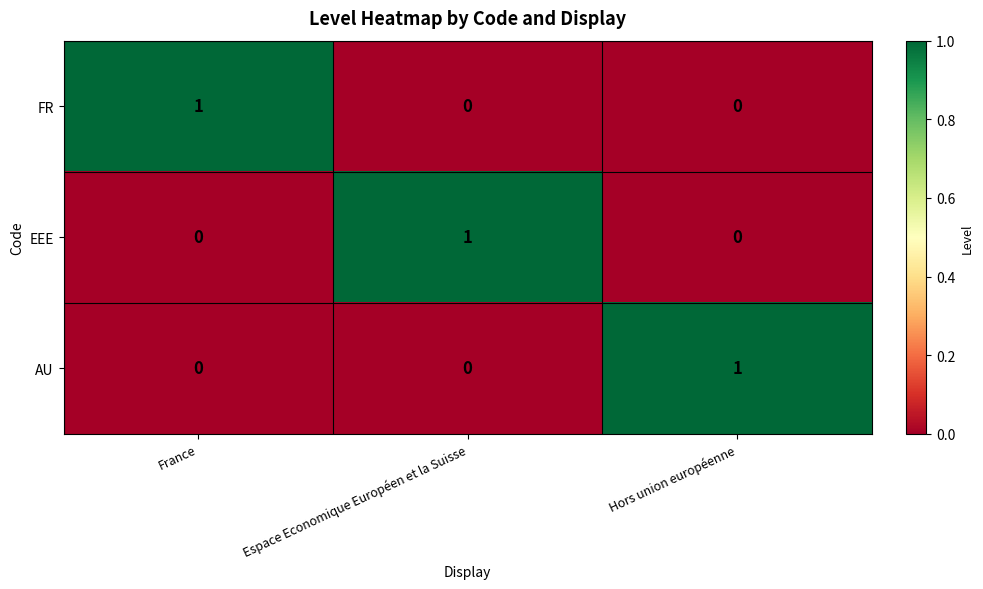

What is the spread (max minus min) of values at Hors union européenne?

1